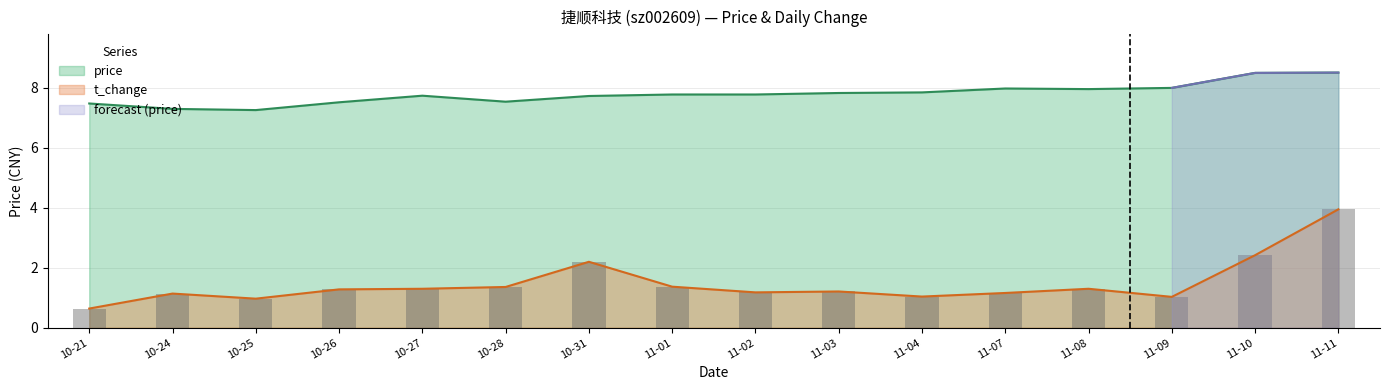

True or false: price and t_change intersect in this chart.

False